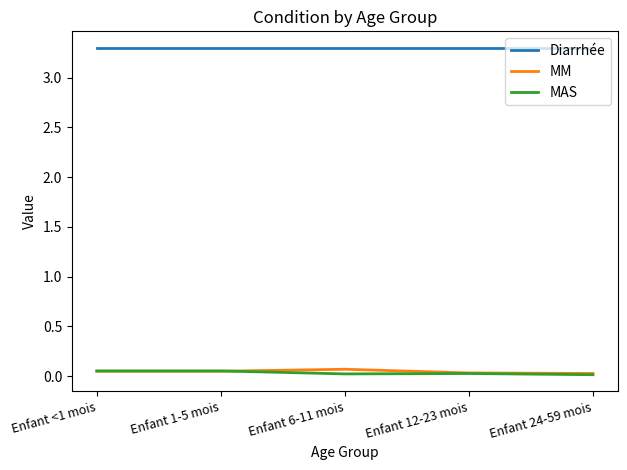

True or false: MM has a value of 0.0 at Enfant <1 mois.

True